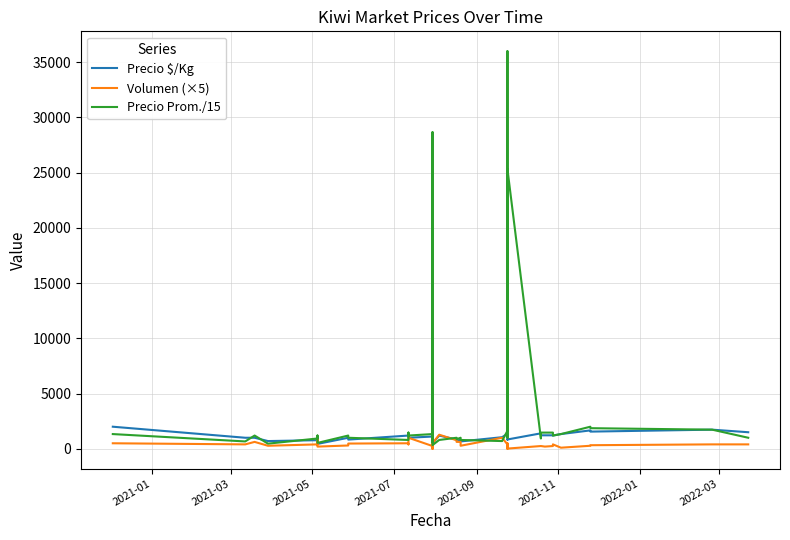

How many times do Volumen (×5) and Precio Prom./15 cross each other?

5